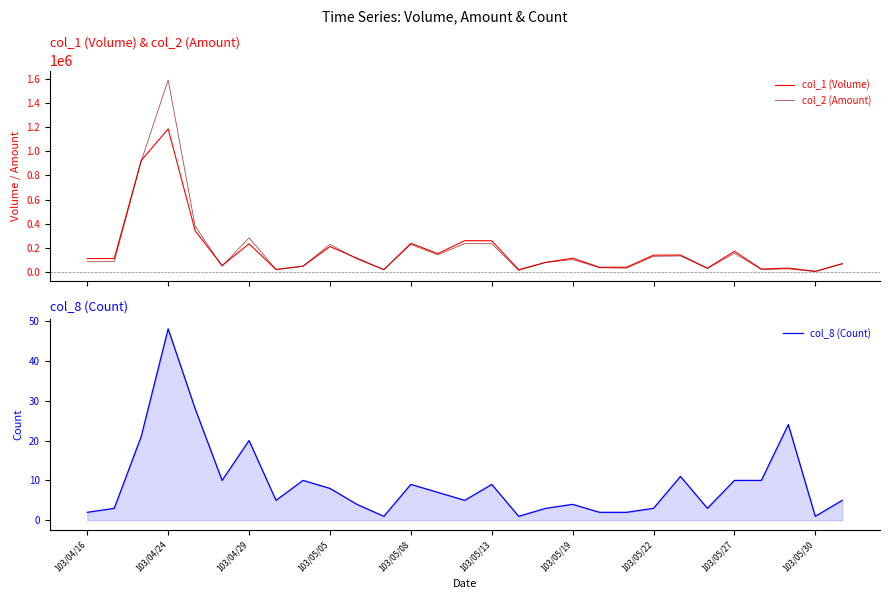

The value of col_8 (Count) at 103/04/29 is 12. True or false?

False